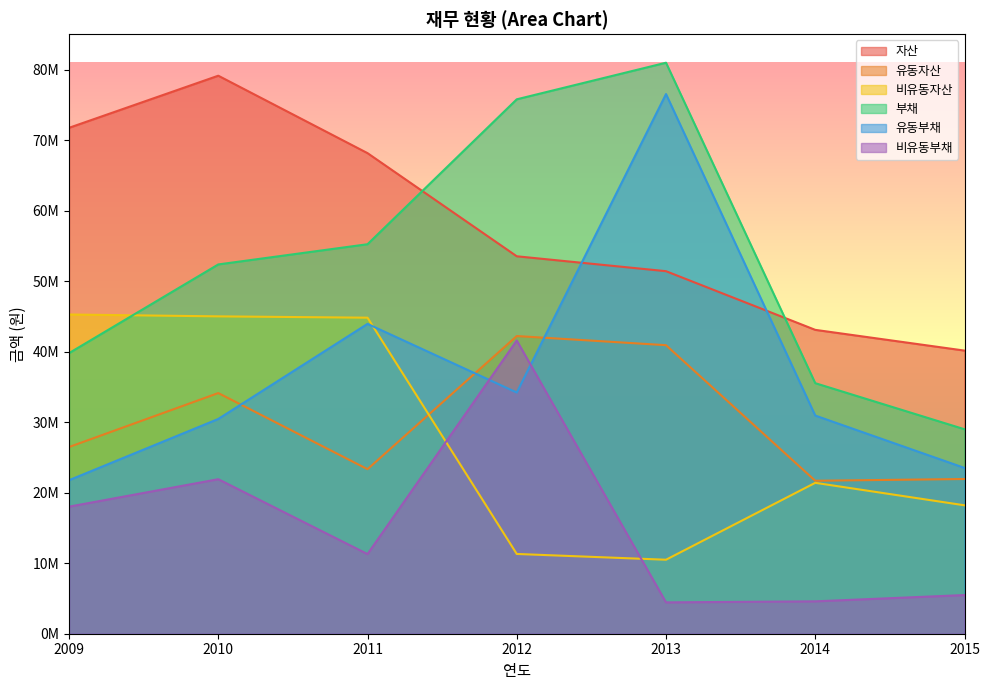

True or false: 자산 and 비유동부채 intersect in this chart.

False